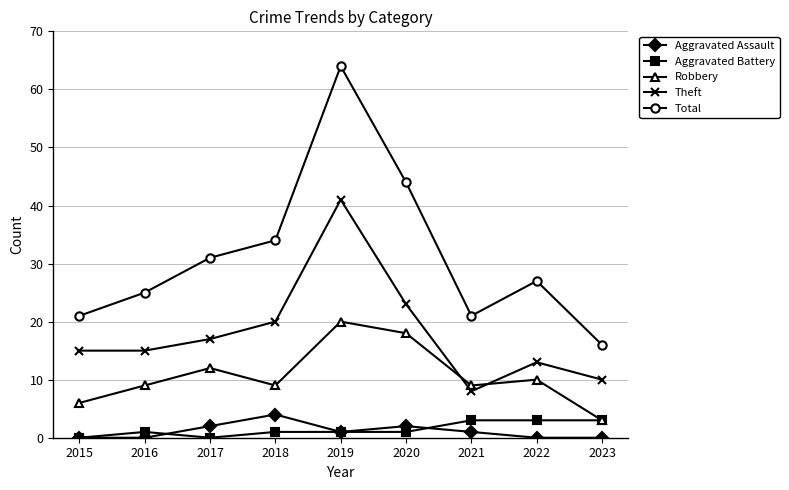

The value of Theft at 2015 is 23. True or false?

False